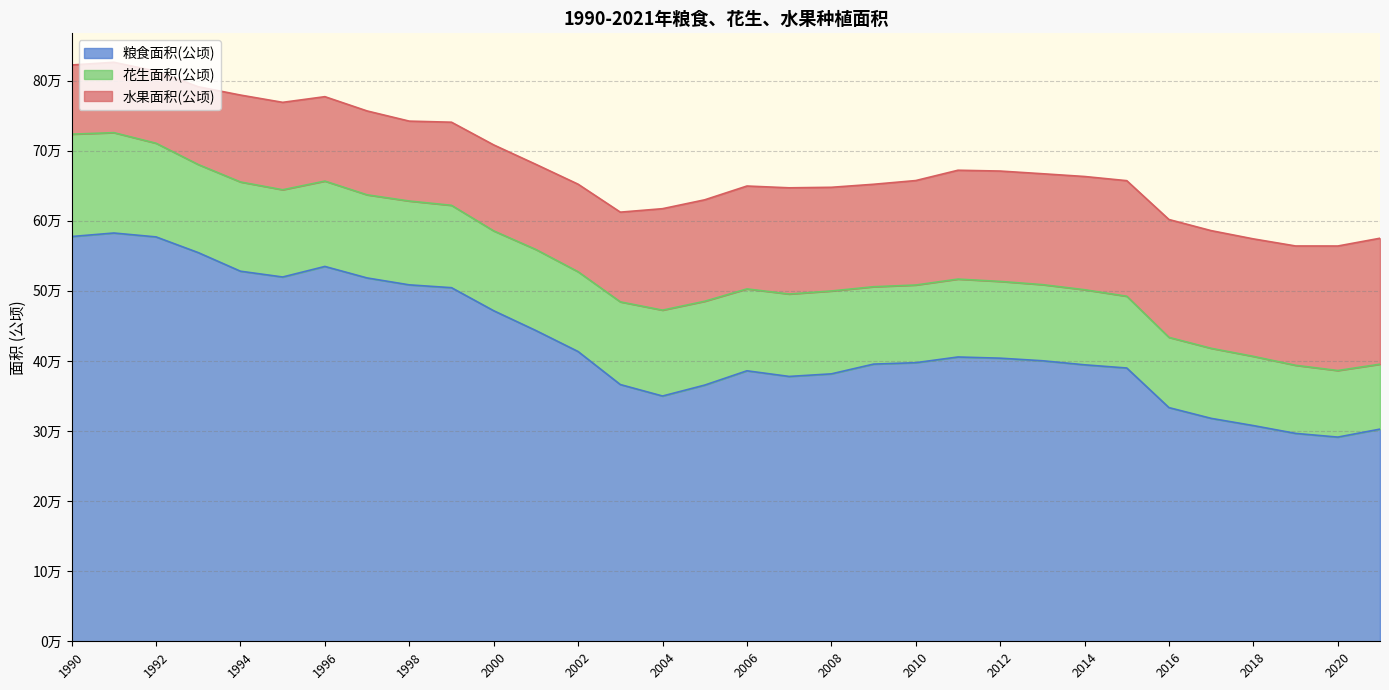

True or false: 花生面积(公顷) and 粮食面积(公顷) intersect in this chart.

False